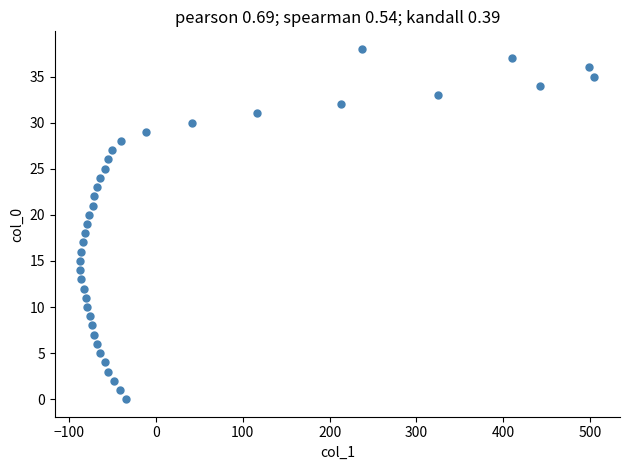

What is the range of X values (max minus min)?

592